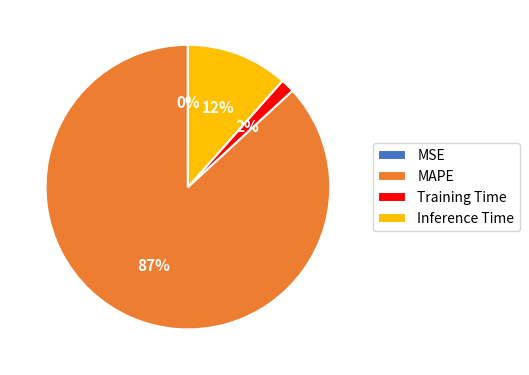

Does MAPE represent more than half of the total?

Yes